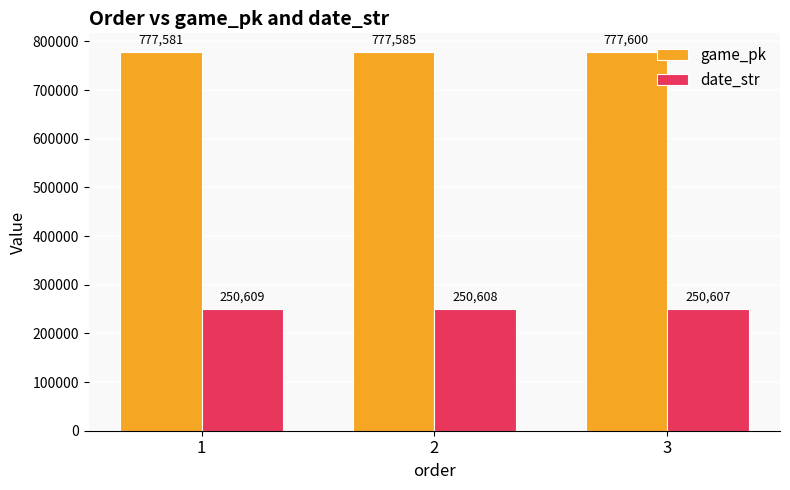

Reading left to right, extract all data points from this chart.

game_pk: 1=777581	2=777585	3=777600
date_str: 1=250609	2=250608	3=250607